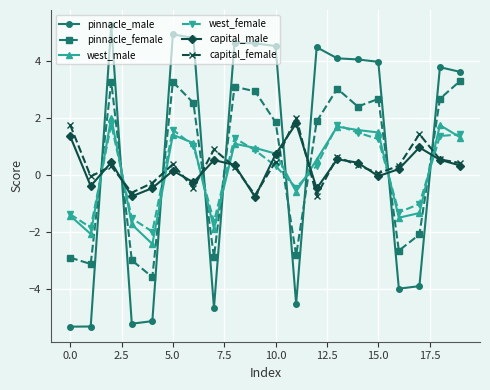

In capital_female, how many points are higher than both neighbors (excluding endpoints)?

6